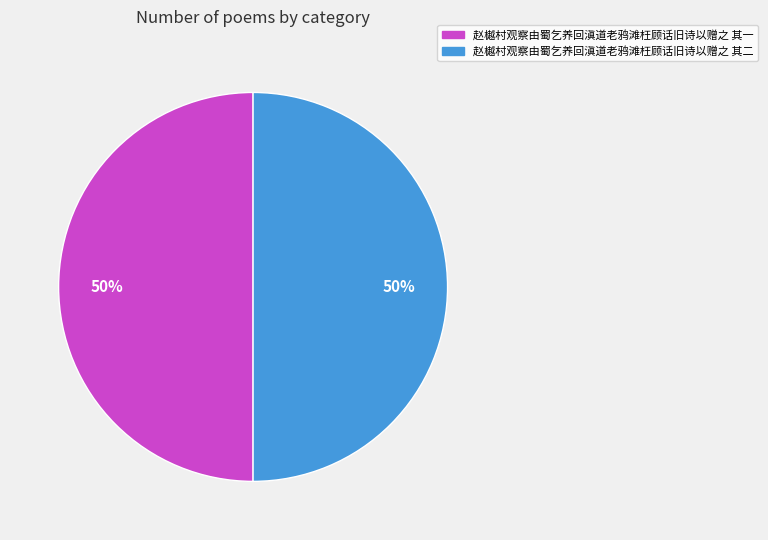

What is the ratio of the value at 赵樾村观察由蜀乞养回滇道老鸦滩枉顾话旧诗以赠之 其二 to the value at 赵樾村观察由蜀乞养回滇道老鸦滩枉顾话旧诗以赠之 其一?

1.0